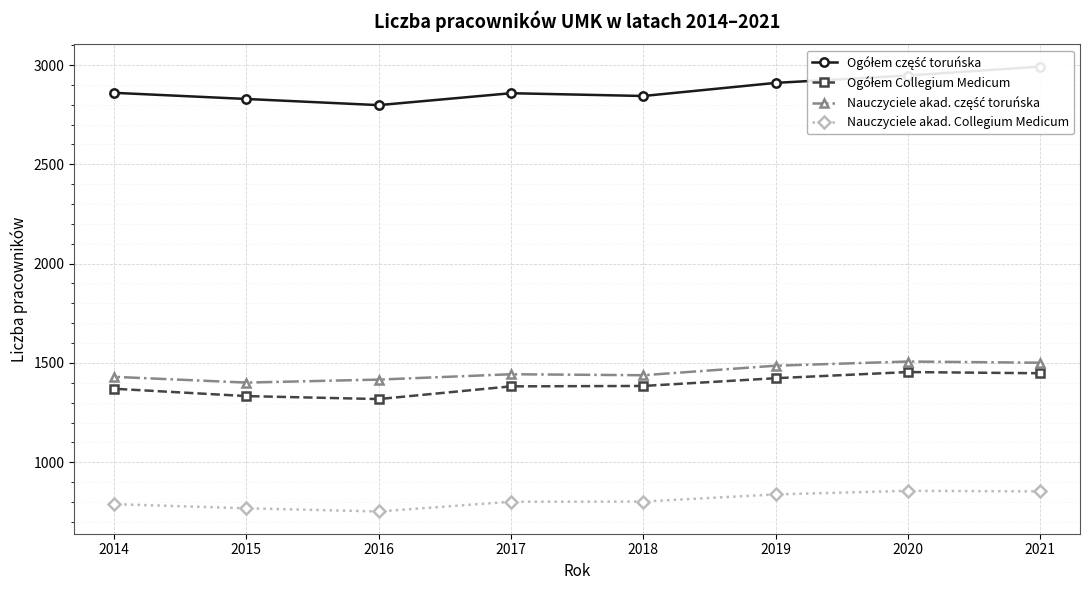

What is the value of the Nauczyciele akad. Collegium Medicum point at the 1st from the left?

789